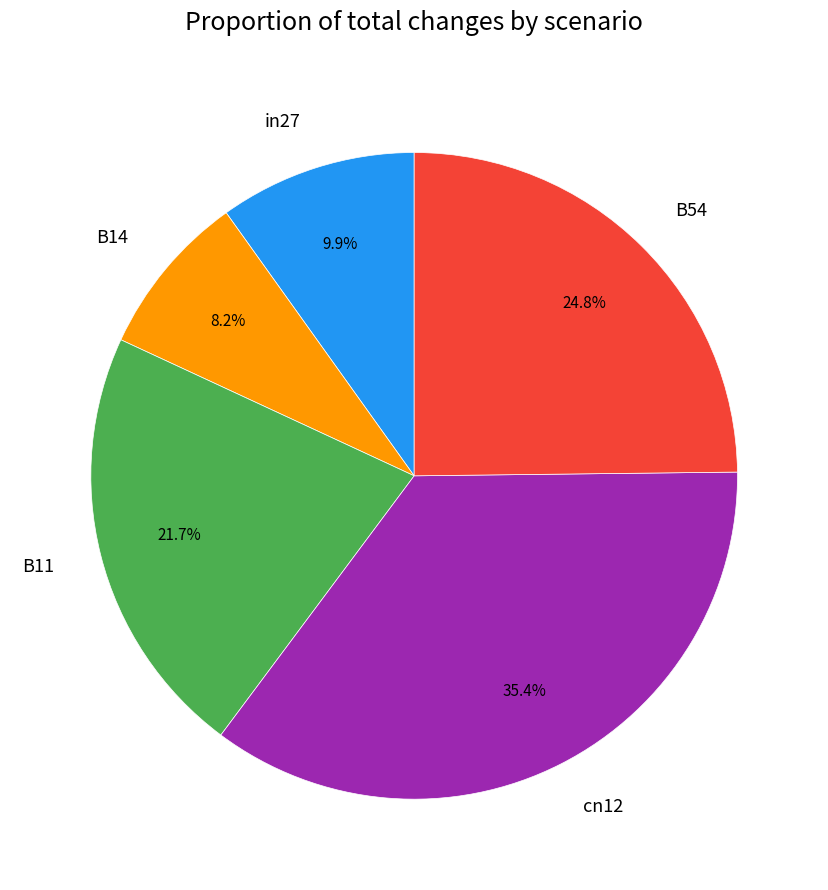

What percentage is the B11 slice, to the nearest percent?

22%